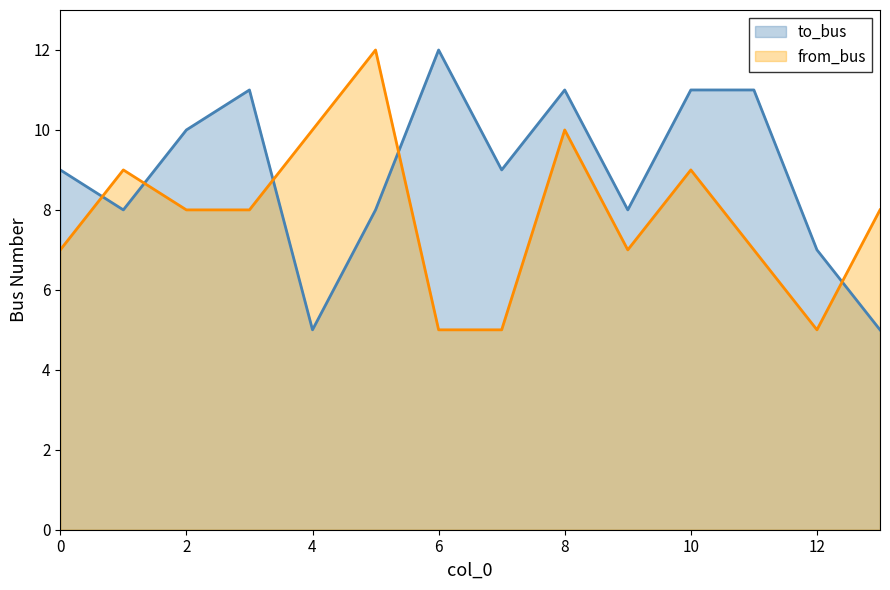

Which series has the widest spread of values?

to_bus